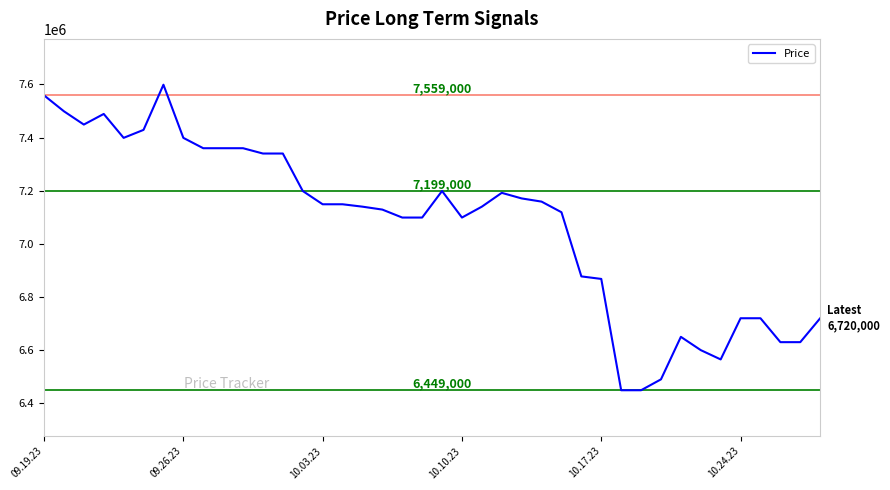

What is the smallest value displayed?

6449000